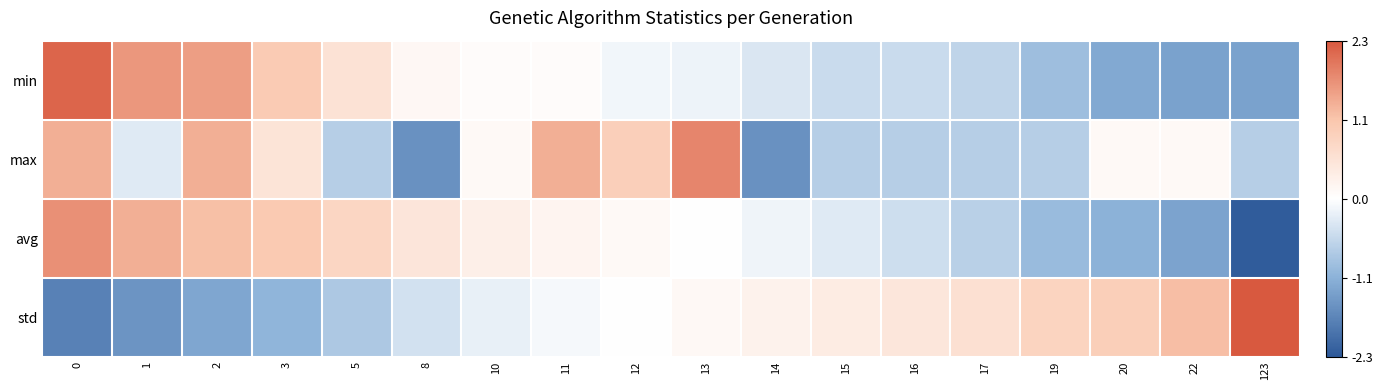

Reading left to right, list all the values displayed in this chart.

min: 0=2.1	1=1.6	2=1.5	3=1.0	5=0.6	8=0.1	10=0.1	11=0.1	12=-0.1	13=-0.2	14=-0.4	15=-0.5	16=-0.5	17=-0.6	19=-0.9	20=-1.3	22=-1.3	123=-1.3
max: 0=1.4	1=-0.3	2=1.4	3=0.5	5=-0.7	8=-1.6	10=0.1	11=1.4	12=0.9	13=1.8	14=-1.6	15=-0.7	16=-0.7	17=-0.7	19=-0.7	20=0.1	22=0.1	123=-0.7
avg: 0=1.7	1=1.4	2=1.2	3=1.1	5=0.8	8=0.5	10=0.3	11=0.2	12=0.1	13=-0.0	14=-0.2	15=-0.3	16=-0.5	17=-0.7	19=-1.0	20=-1.1	22=-1.3	123=-2.2
std: 0=-1.7	1=-1.5	2=-1.3	3=-1.1	5=-0.8	8=-0.4	10=-0.2	11=-0.1	12=0.0	13=0.1	14=0.3	15=0.4	16=0.5	17=0.6	19=0.9	20=1.0	22=1.2	123=2.3